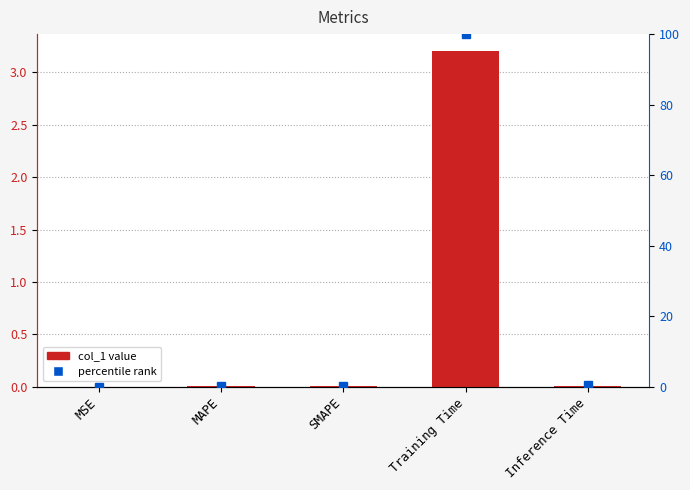

What is the average value?

0.6